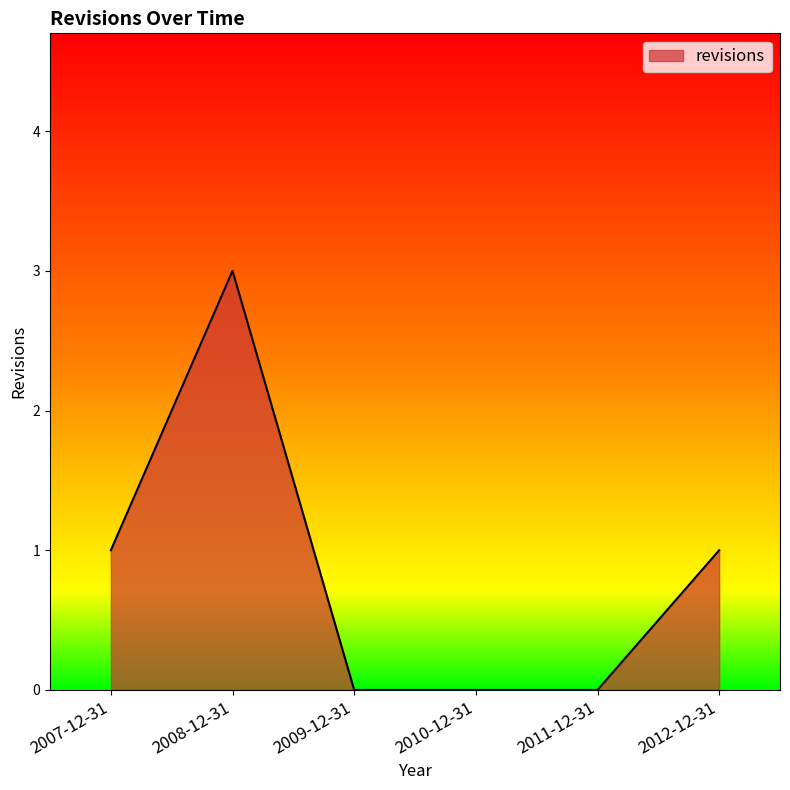

The chart shows a value of 1 at 2007-12-31. True or false?

True